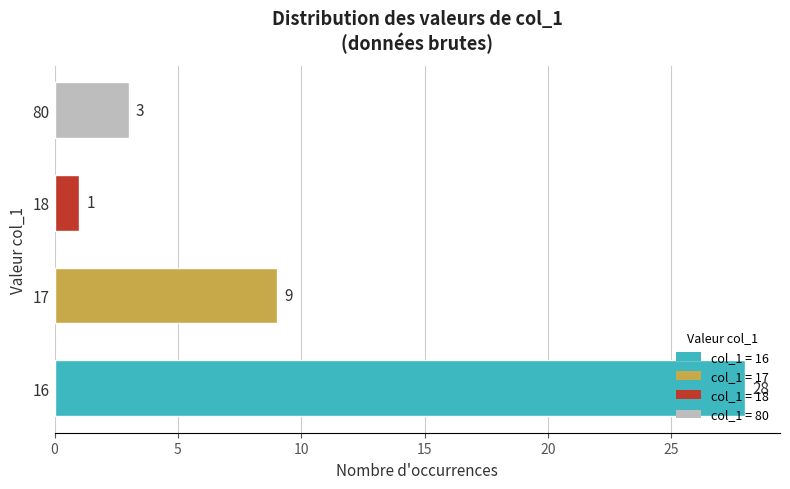

The chart shows a value of 0 at 18. True or false?

False